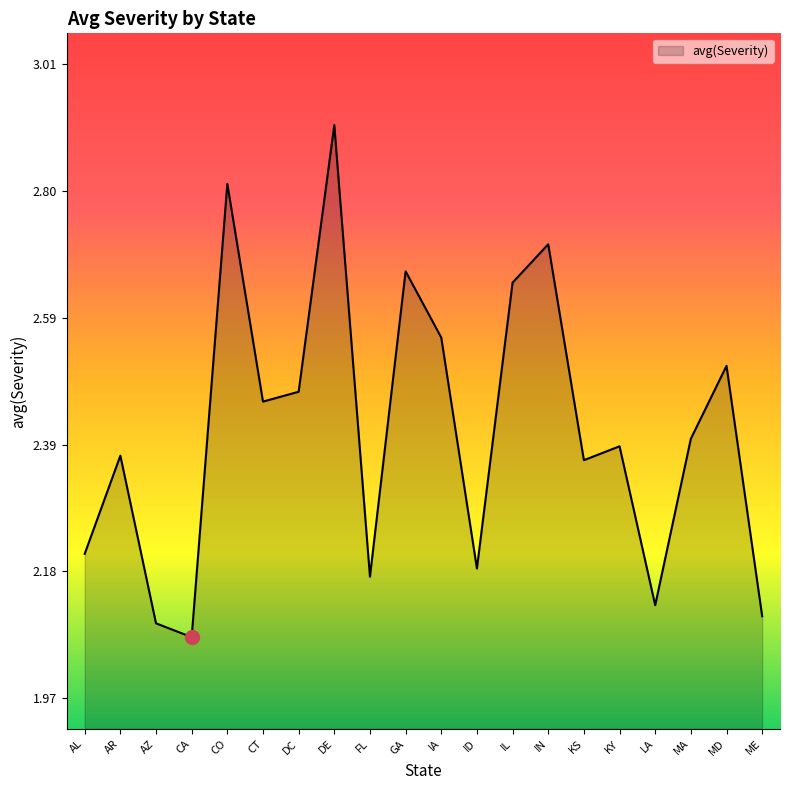

Between LA and ID, which is larger?

ID